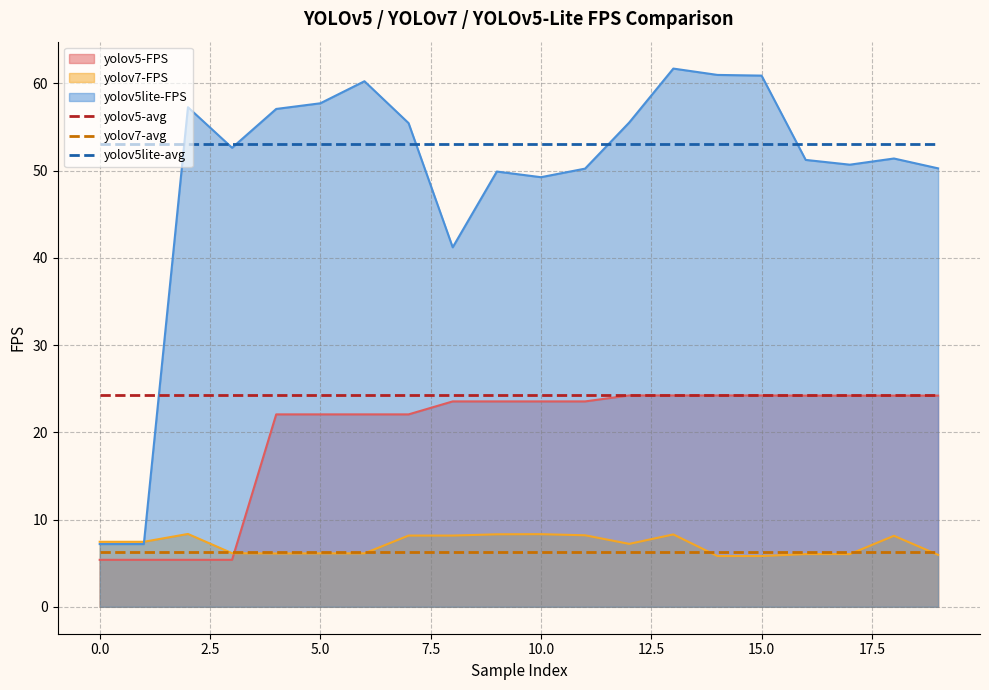

True or false: yolov5-avg has a value of 40.2 at 11.

False